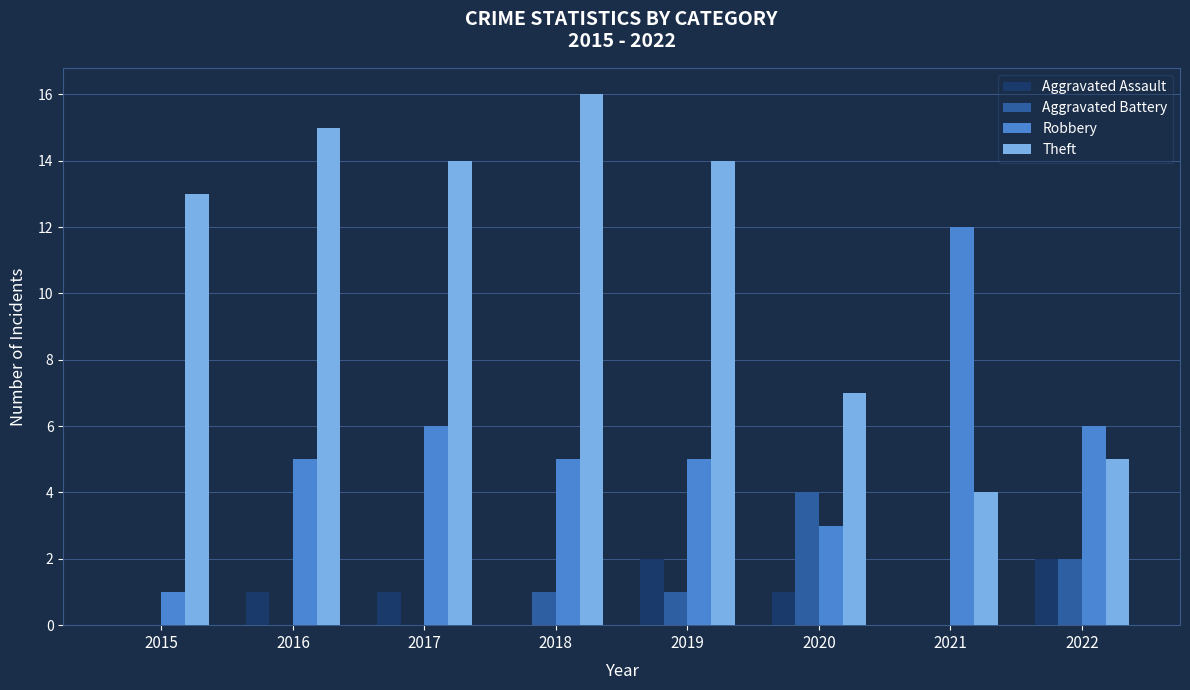

How many distinct data groups are displayed?

4